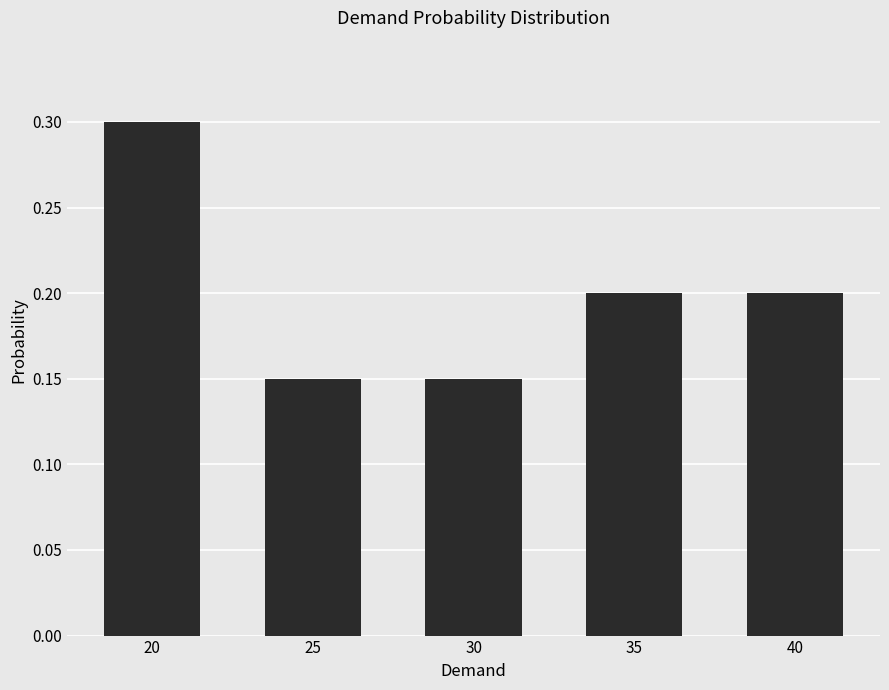

How many bars are there in total?

5